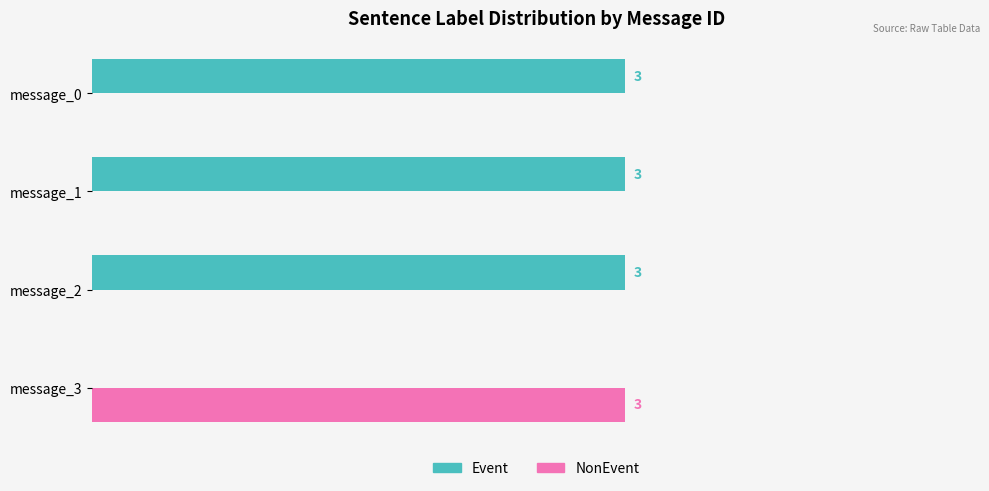

Where is Event nearest to the value 1?

message_3